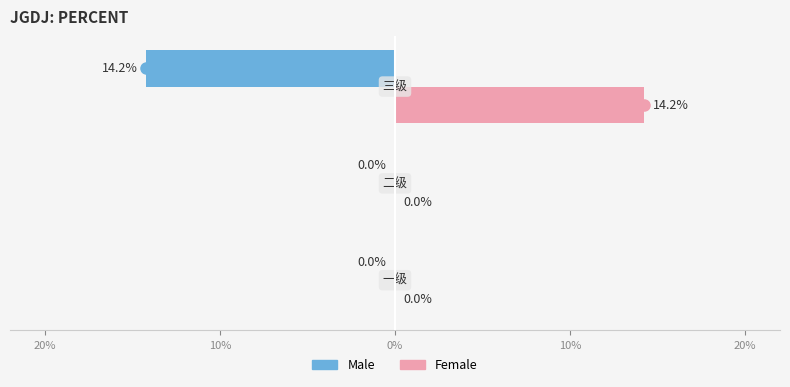

What are all the series names shown in the legend?

Male, Female